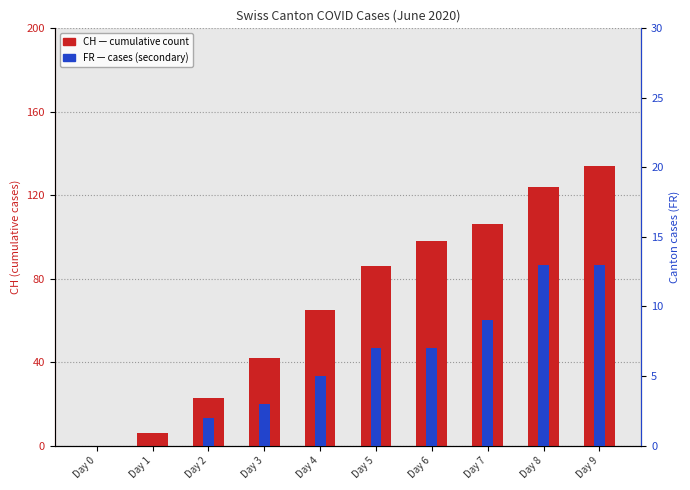

Reading left to right, what are all the values shown in this chart?

CH: Day 0=0	Day 1=6	Day 2=23	Day 3=42	Day 4=65	Day 5=86	Day 6=98	Day 7=106	Day 8=124	Day 9=134
FR: Day 0=0	Day 1=0	Day 2=2	Day 3=3	Day 4=5	Day 5=7	Day 6=7	Day 7=9	Day 8=13	Day 9=13